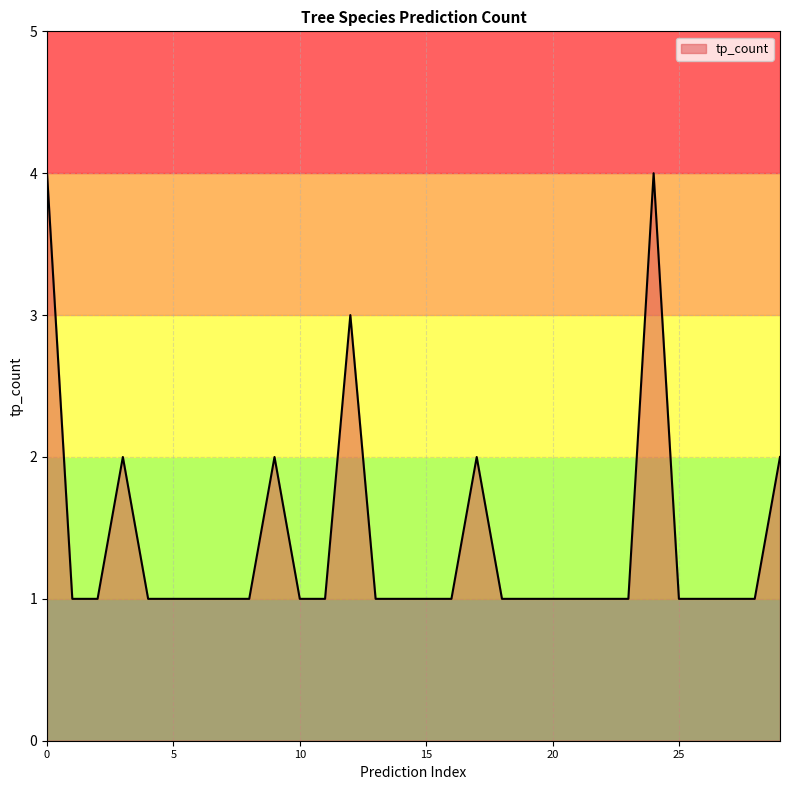

What is the minimum value shown in the chart?

1